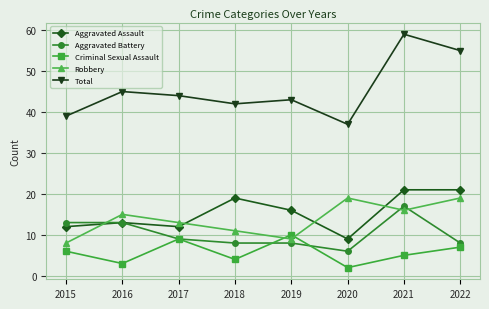

True or false: Aggravated Assault has a value of 37 at 2021.

False